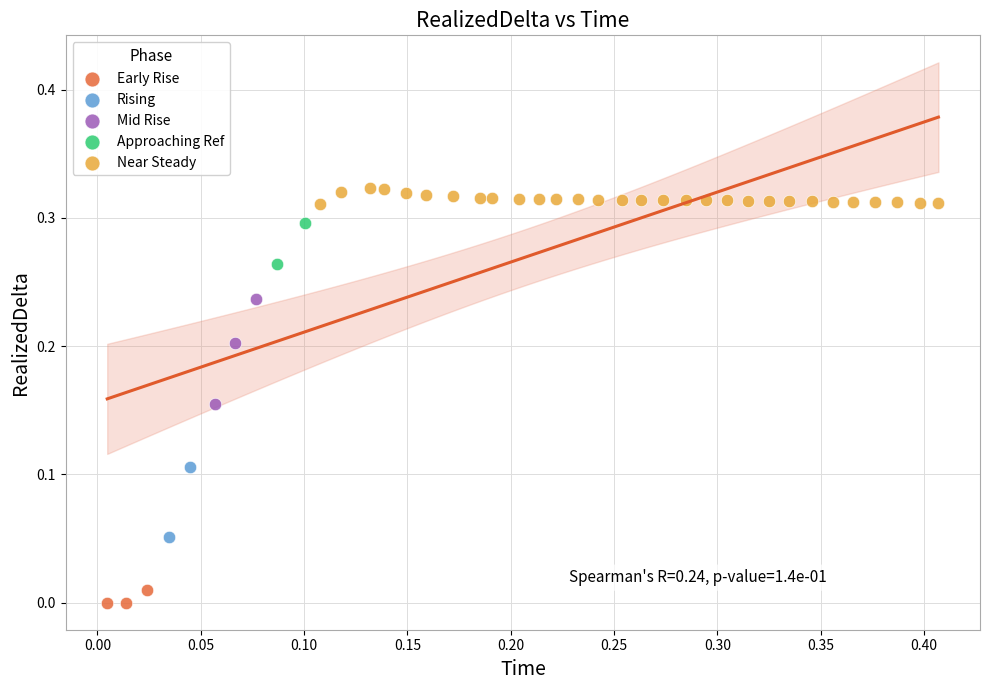

Which series has the widest spread of Y values?

Mid Rise